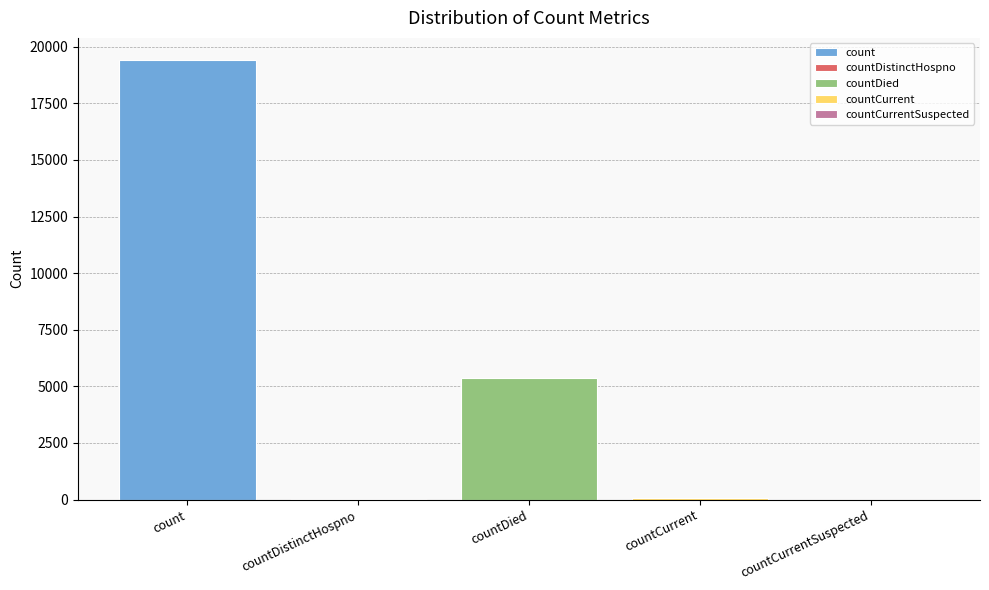

What is the maximum value for count?

19420